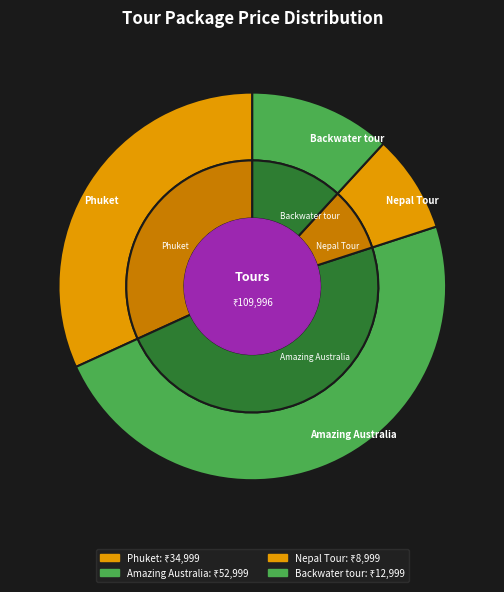

To the nearest percent, what portion does Amazing Australia represent?

48%